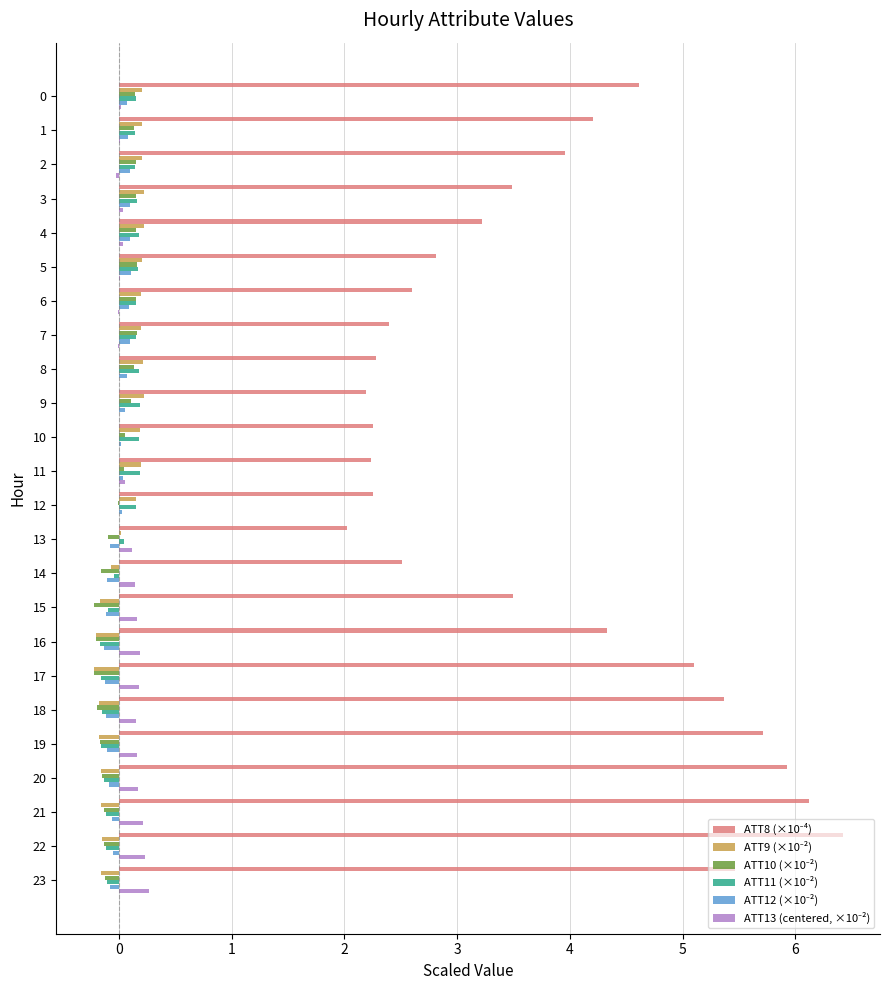

What is the maximum value shown in the chart?

6.4